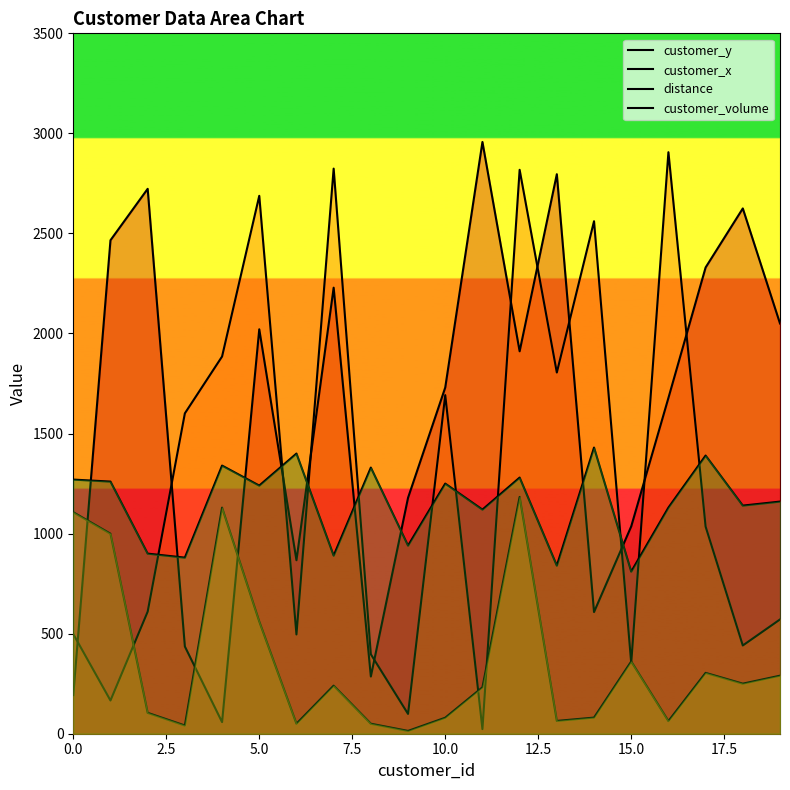

In customer_y, how many points are higher than both neighbors (excluding endpoints)?

6